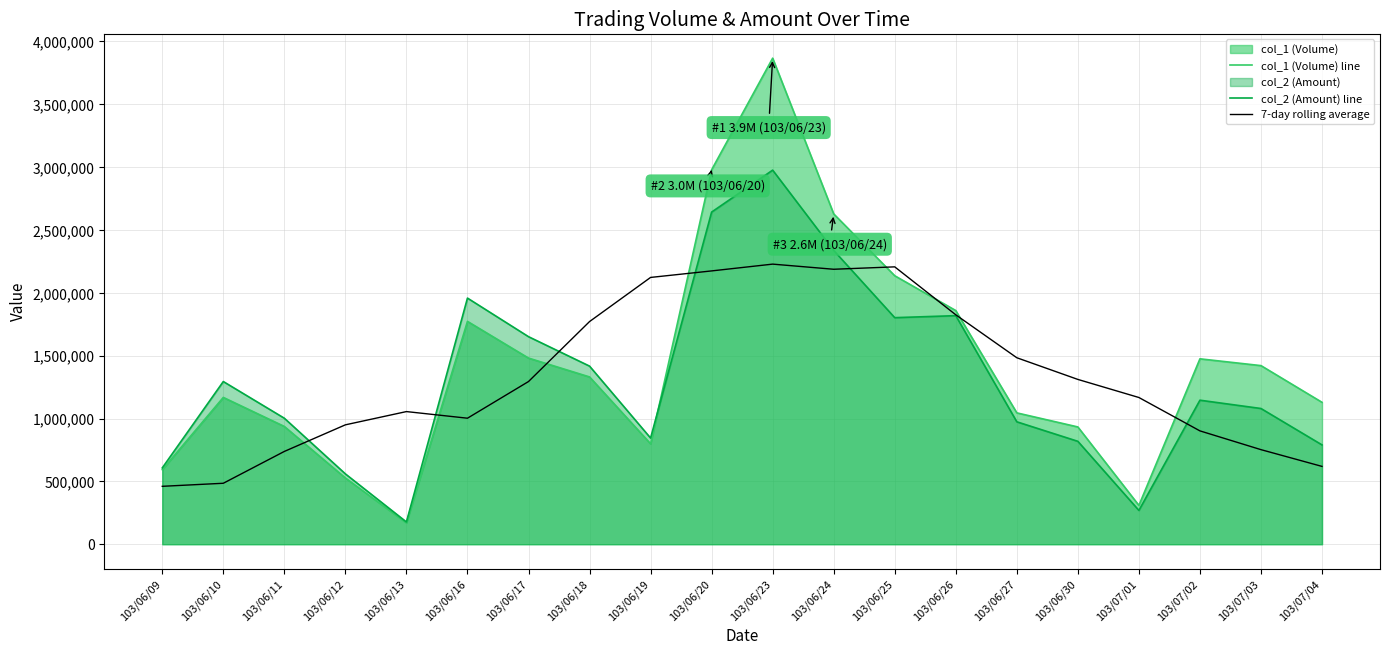

At which category is the sum across all series the highest?

103/06/23